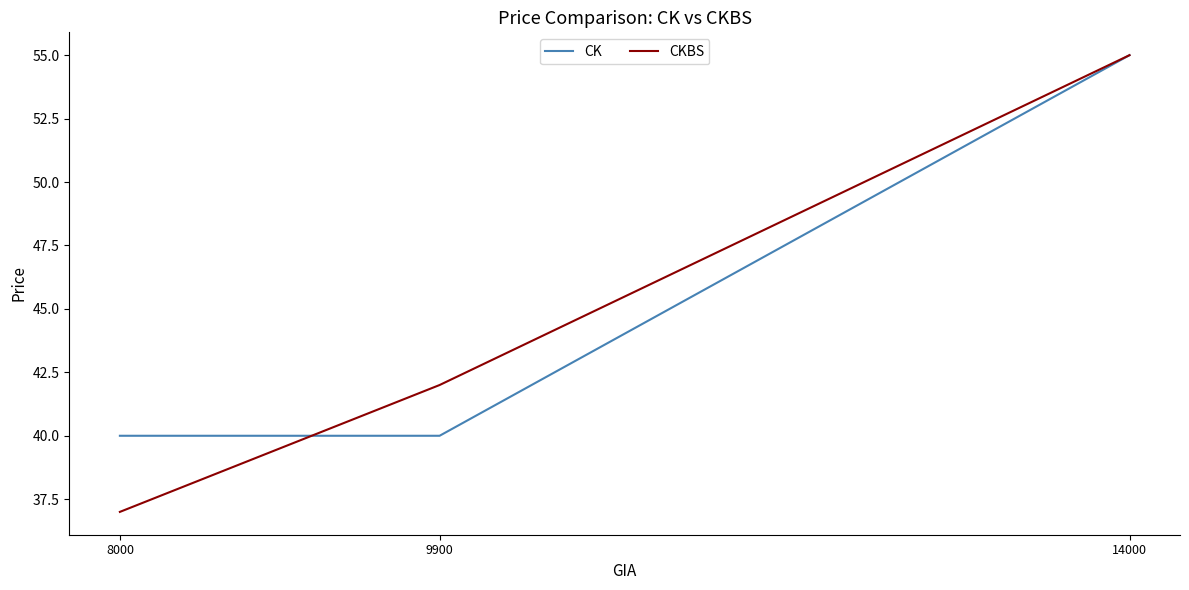

Is it true that CKBS equals 61 at 9900?

False